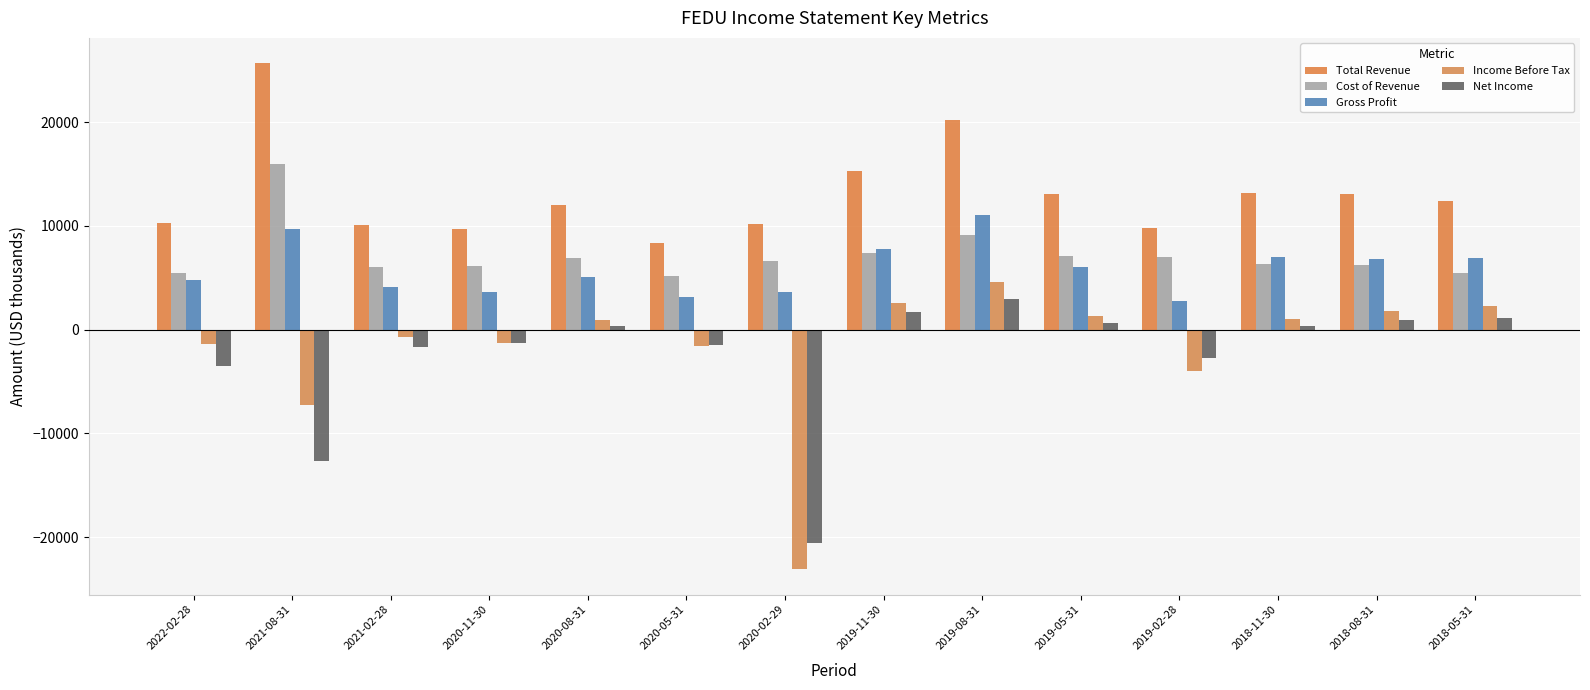

What is the label of the 13th bar from the left?

2018-08-31